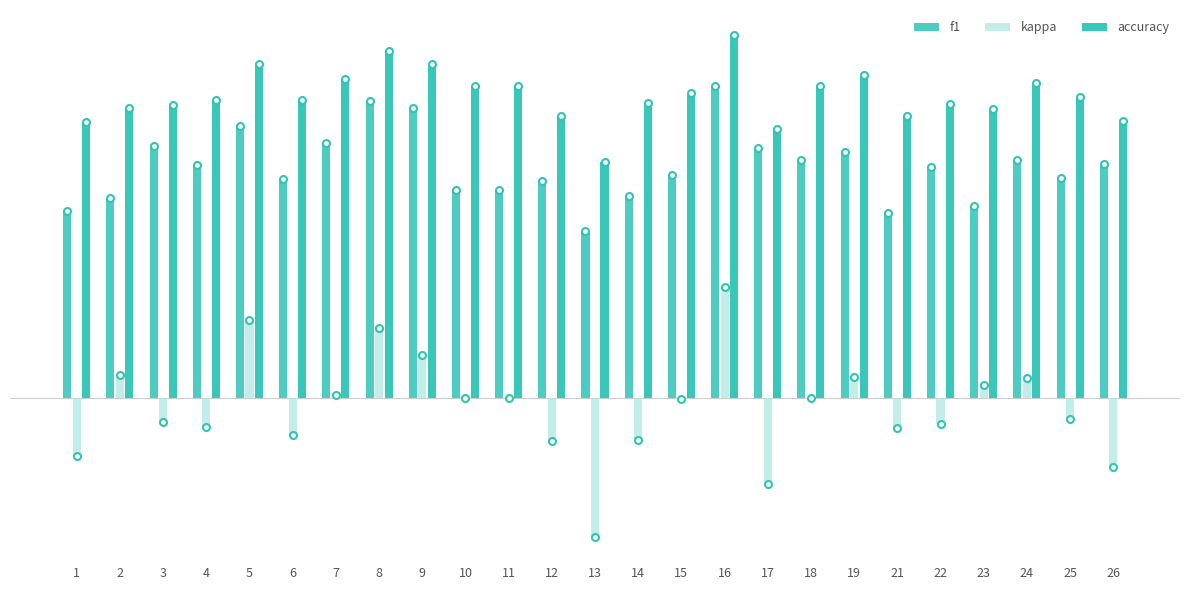

Are the bars horizontal?

No